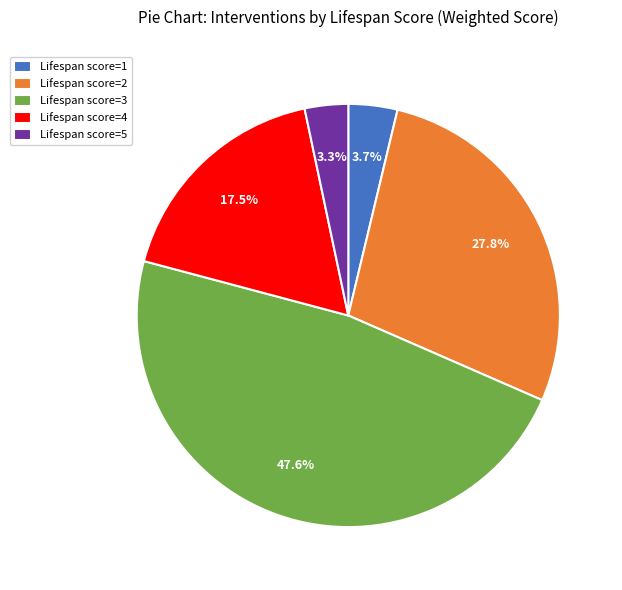

Approximately how many times larger is the value at Lifespan score=2 compared to Lifespan score=3?

0.6